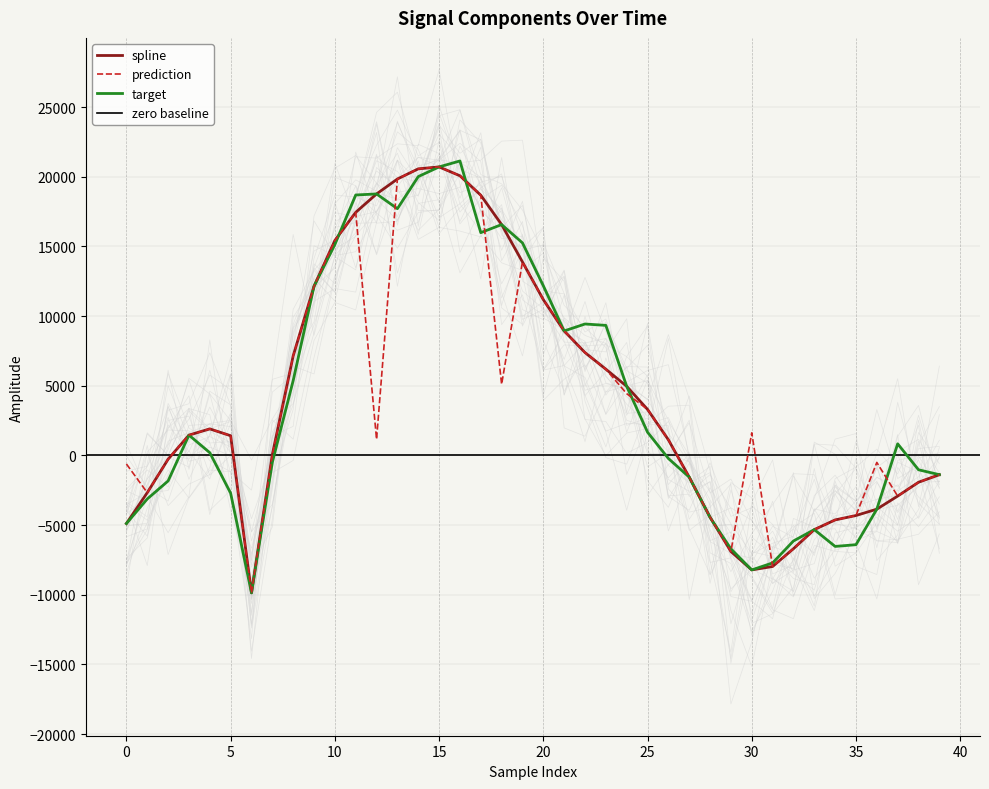

Which series changed the most between 14 and 30?

spline